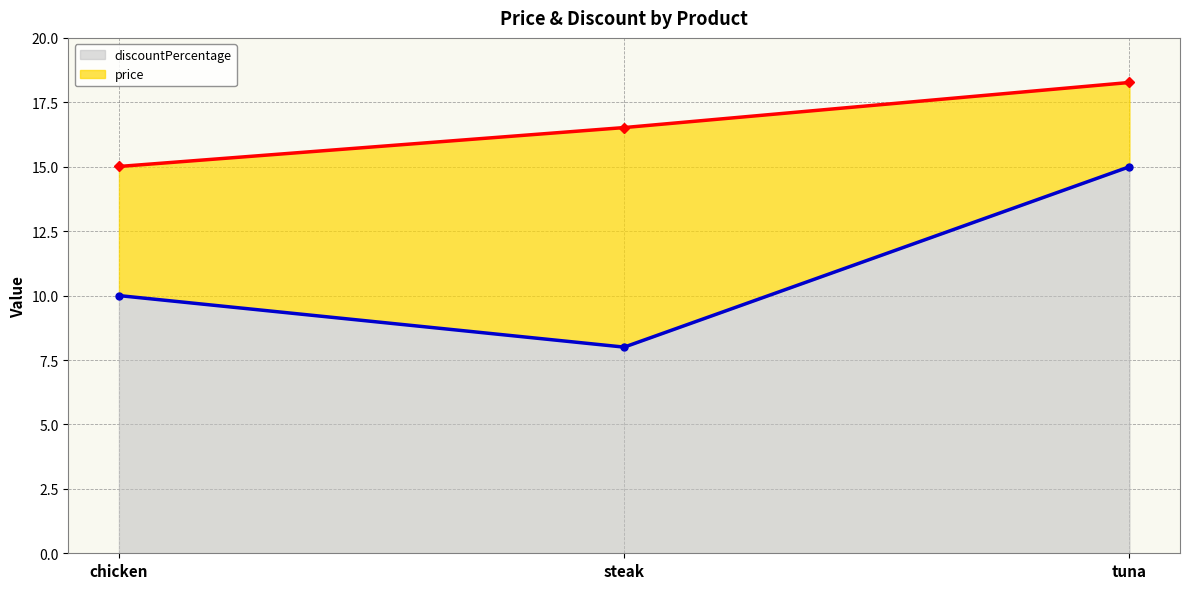

The discountPercentage series shows 10 at chicken. True or false?

True